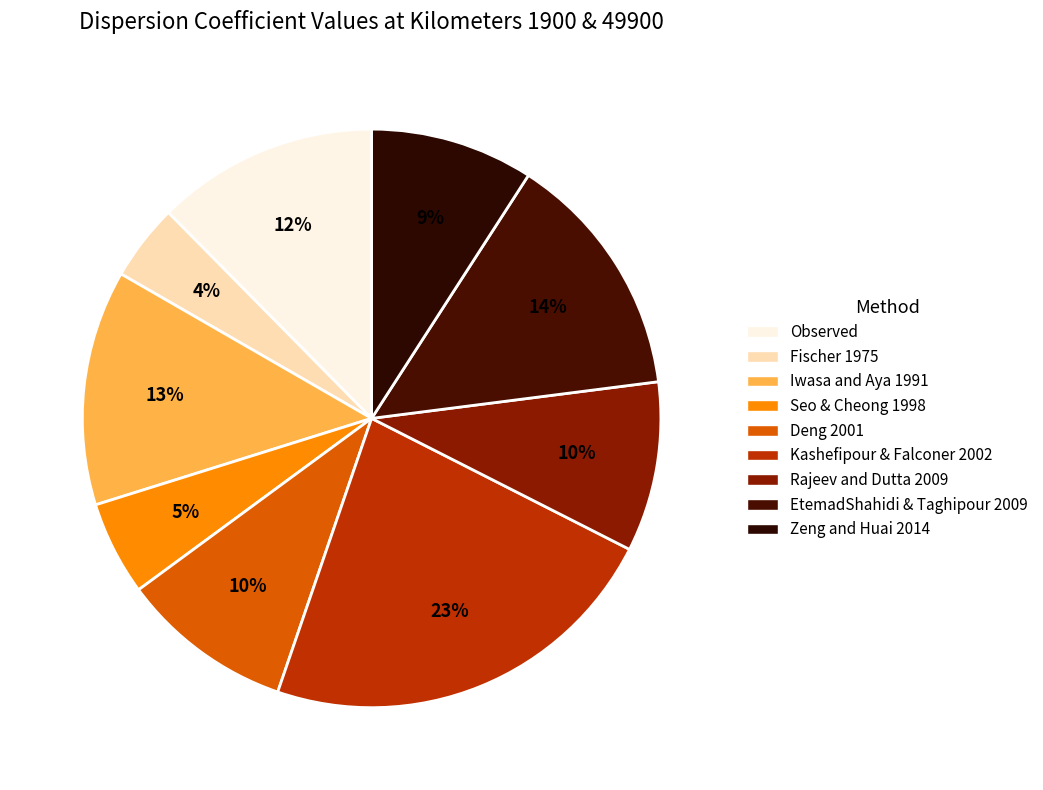

To the nearest percent, what portion does Zeng and Huai 2014 represent?

9%